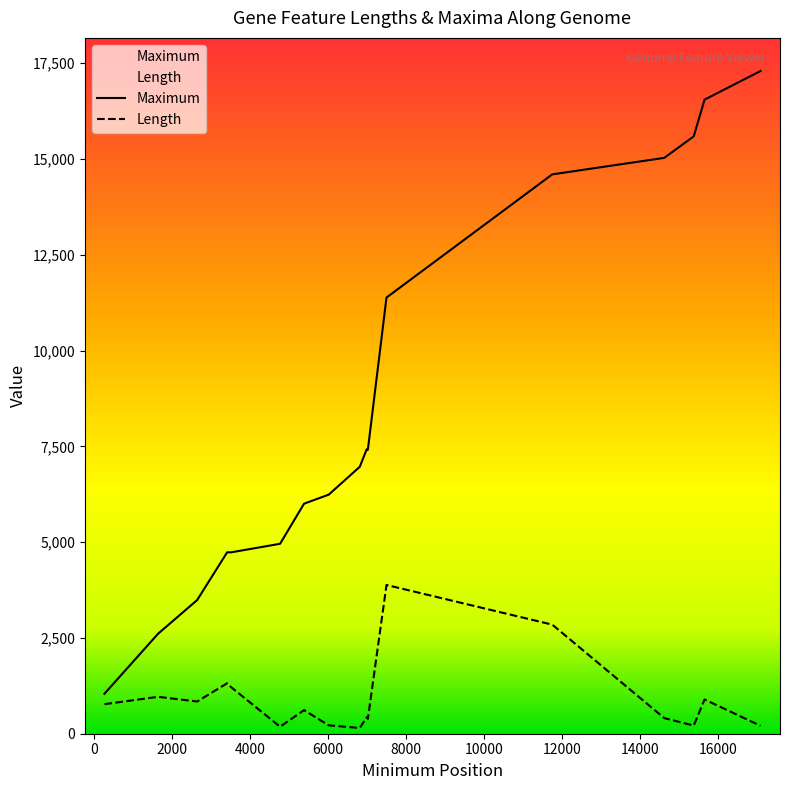

What is the approximate value of Maximum at 17090?

17296